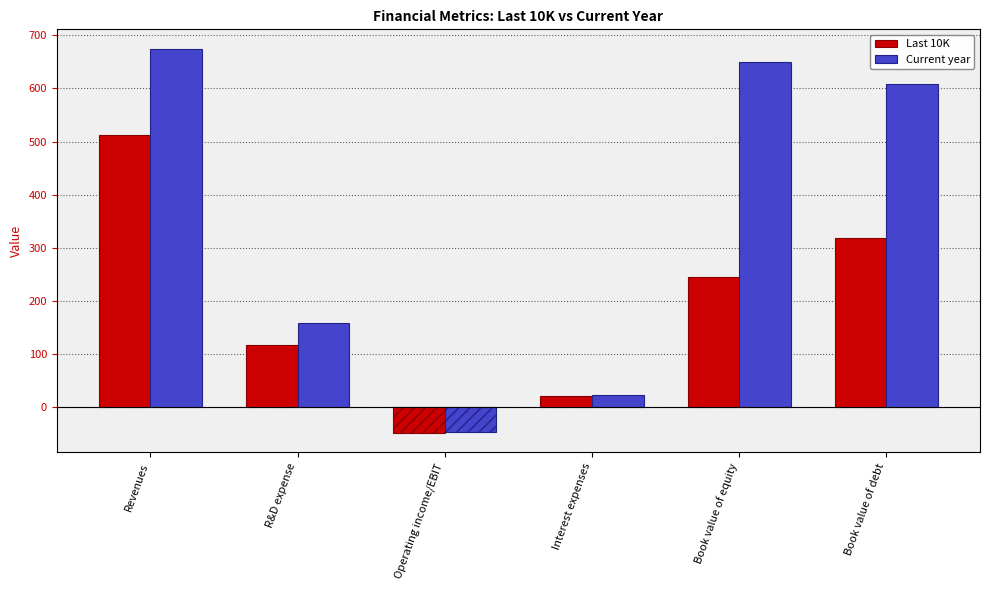

Are the bars horizontal?

No